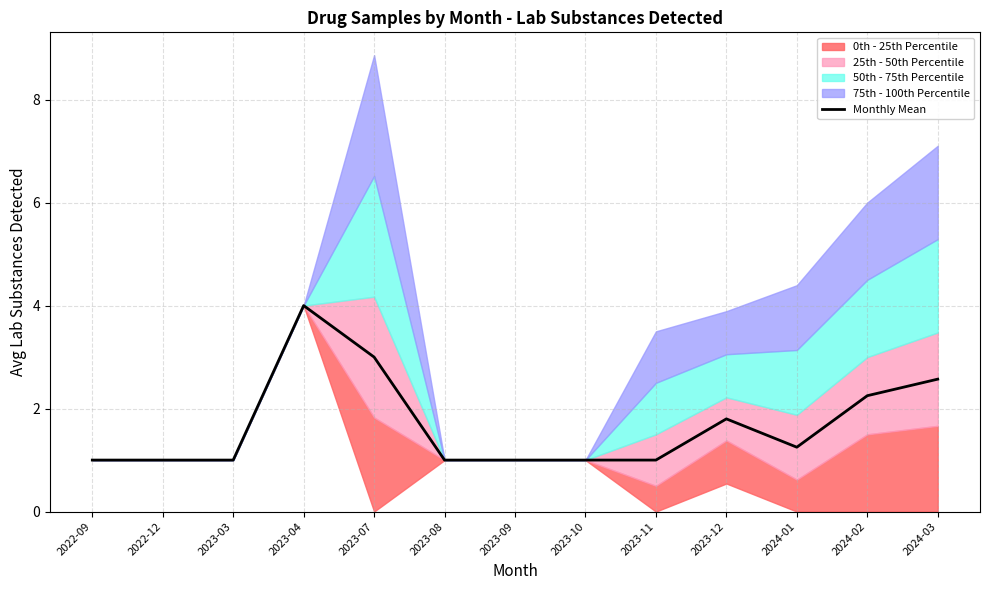

True or false: there are more than 2 points higher than both neighbors.

False